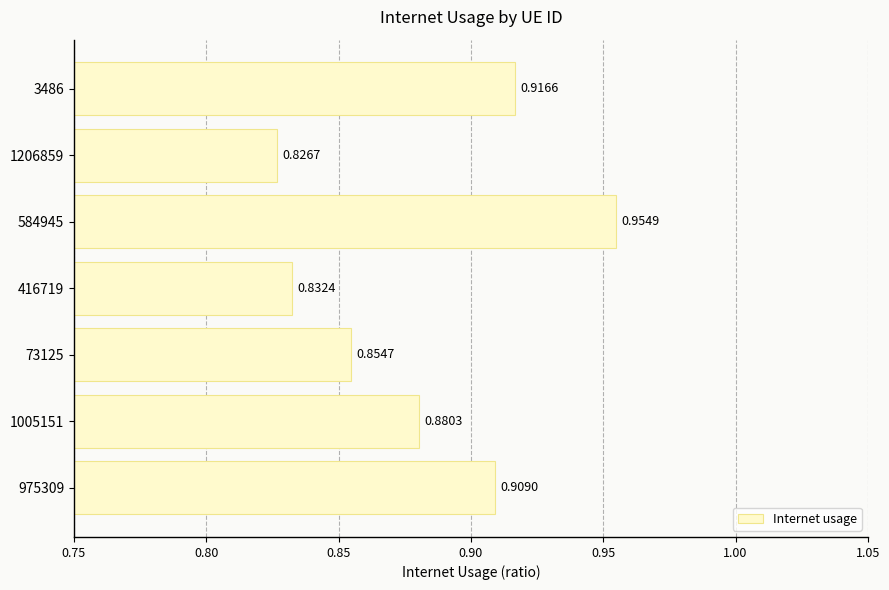

What is the difference between the second highest and minimum values?

0.1